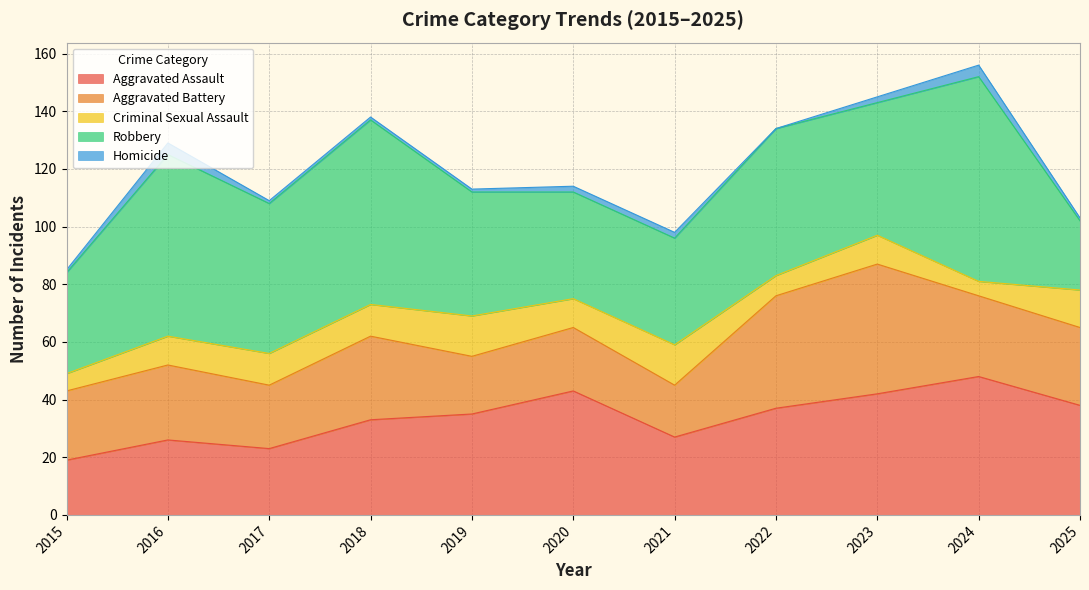

At which label is Criminal Sexual Assault closest to 9?

2016